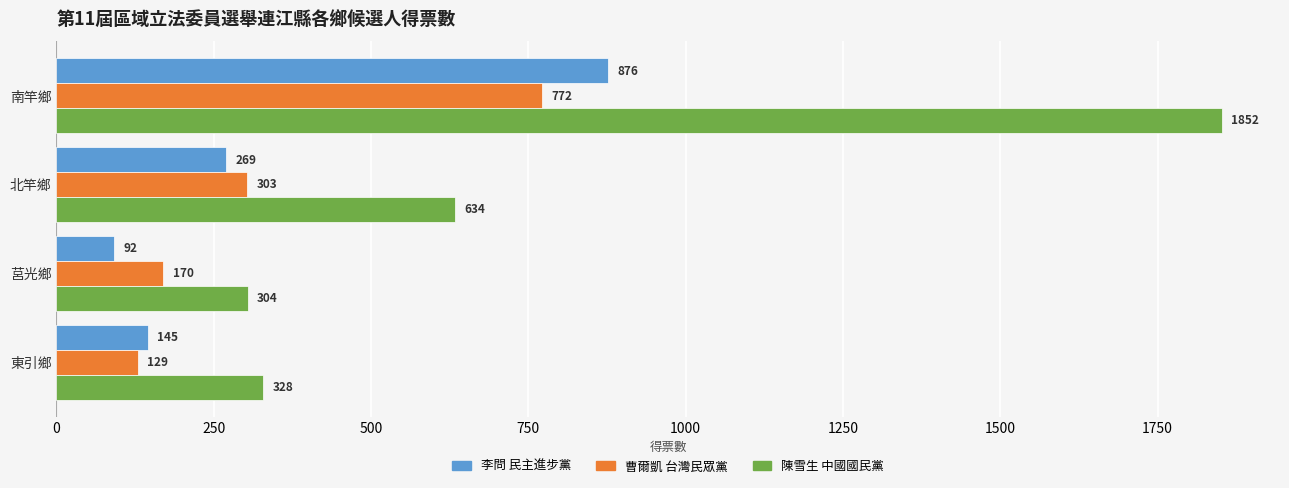

What is the average value of the 李問 民主進步黨 series?

346